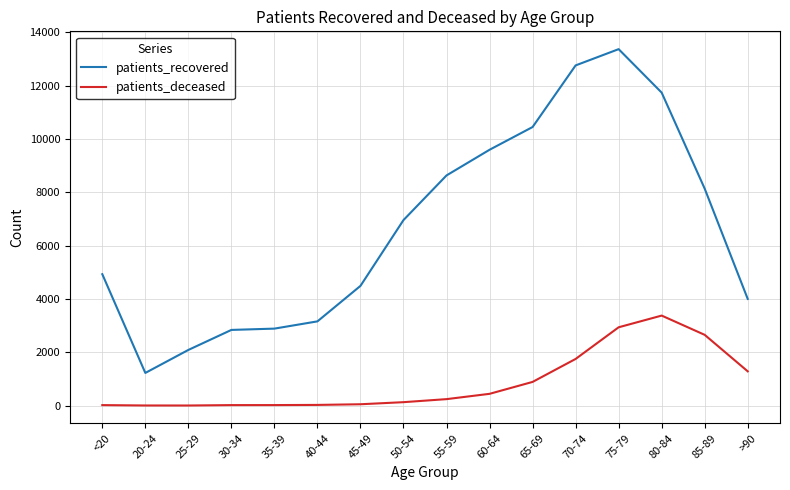

In patients_deceased, how many points are lower than both neighbors (excluding endpoints)?

1